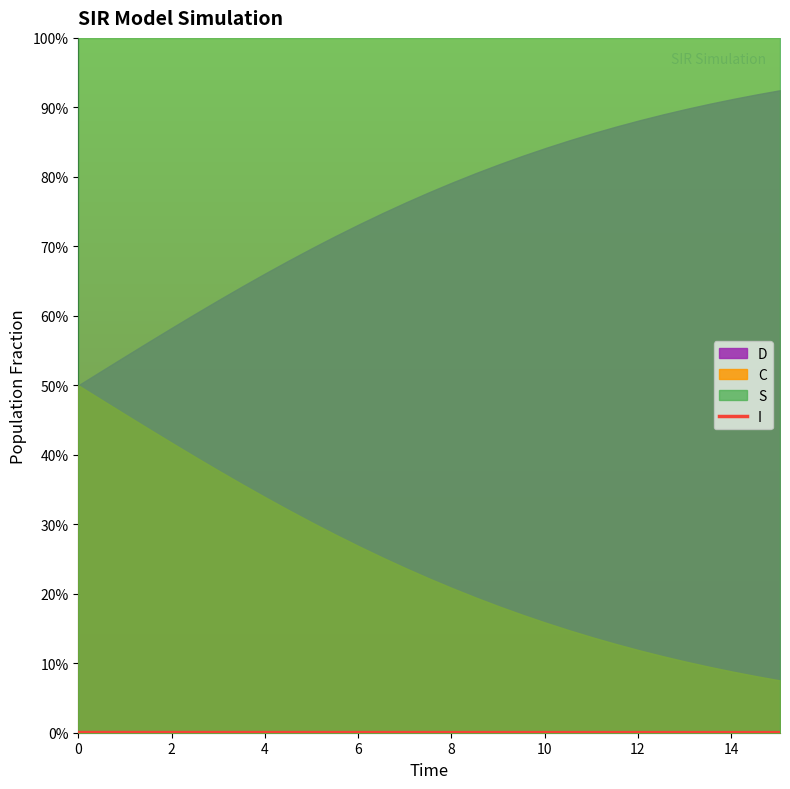

True or false: the data shows 0.0 at 10.

True